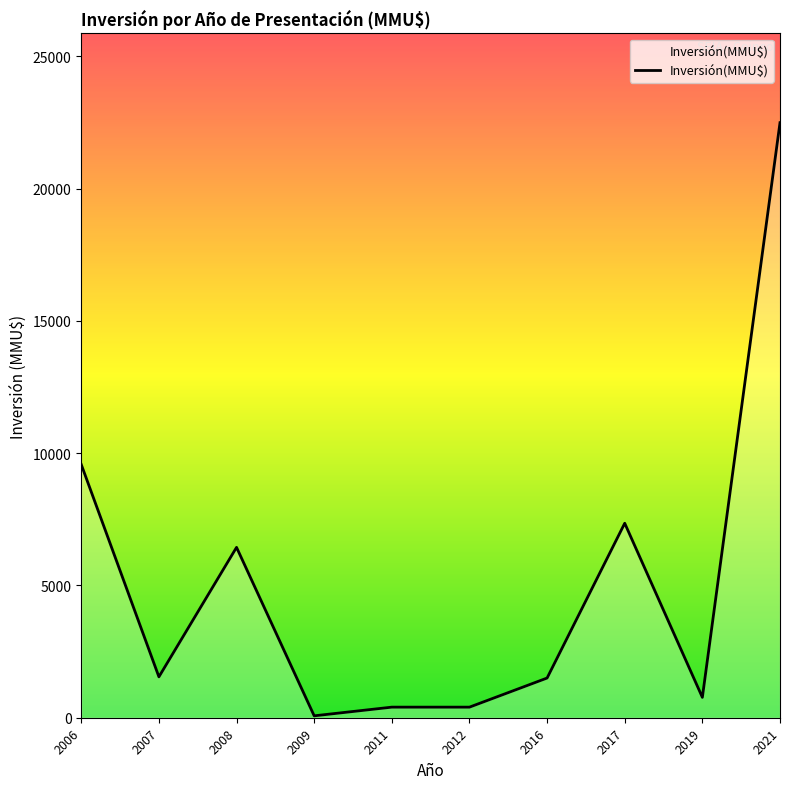

At which label is the value closest to 11280?

2006